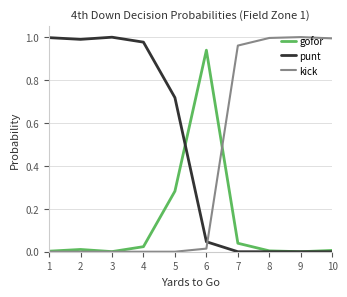

Where is the first local minimum for gofor?

3